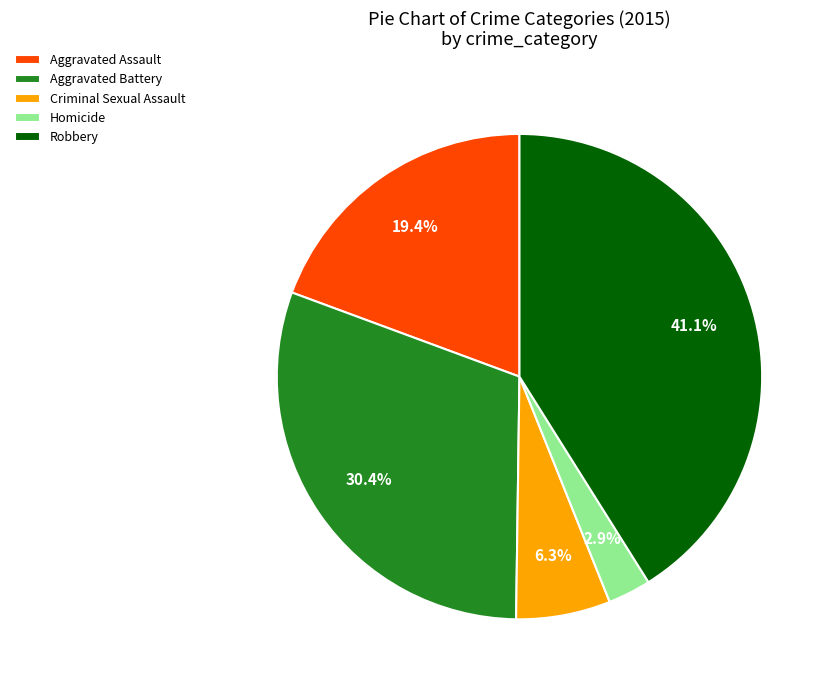

Between Criminal Sexual Assault and Robbery, which is larger?

Robbery